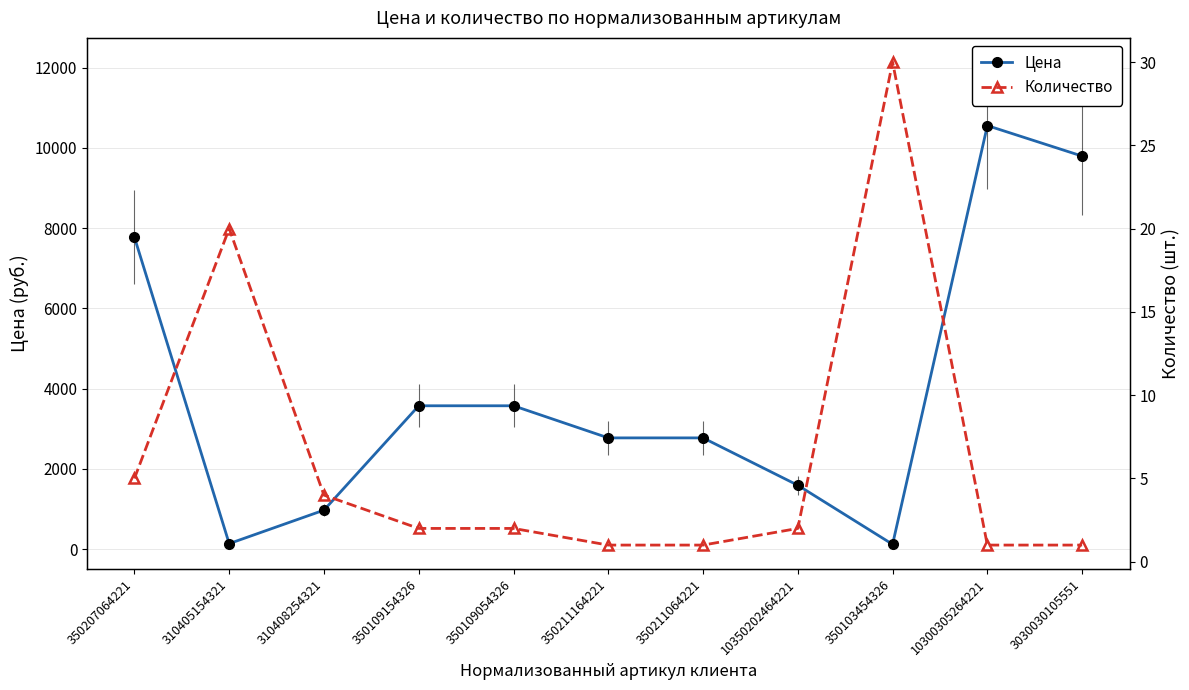

At which label does Количество first exceed 2?

350207064221